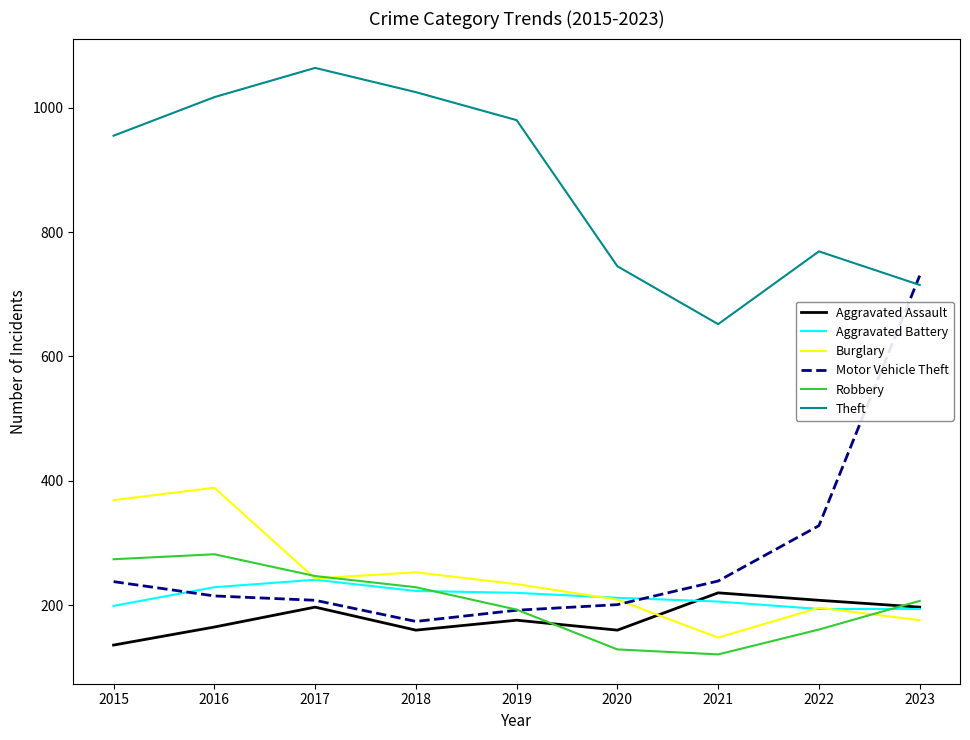

Which series has the widest spread of values?

Motor Vehicle Theft